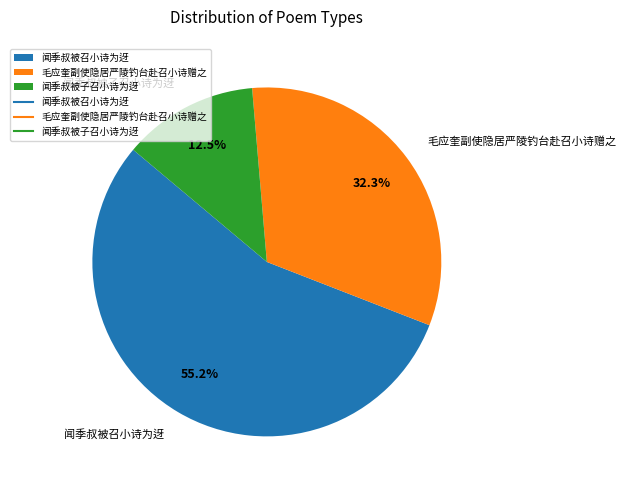

What is the majority slice?

闻季叔被召小诗为迓